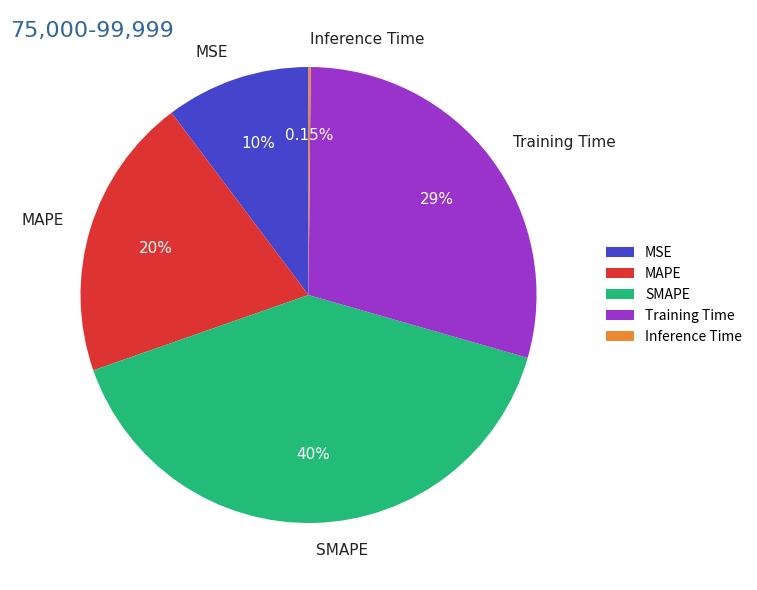

To the nearest percent, what is the difference between the largest and smallest slice percentages?

40%